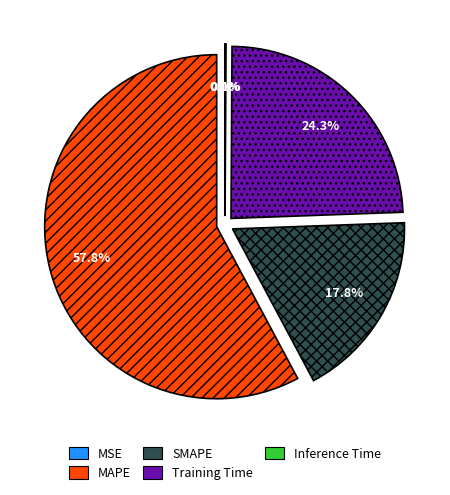

What portion of the pie excludes MAPE?

42.2%